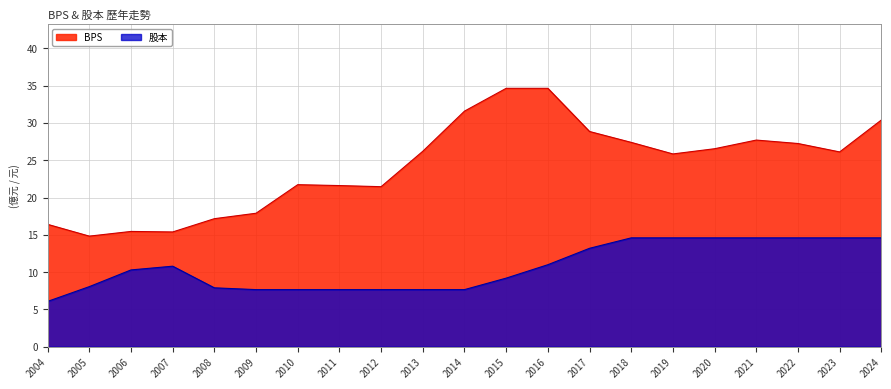

What is the total value across all series at 2009?

25.6